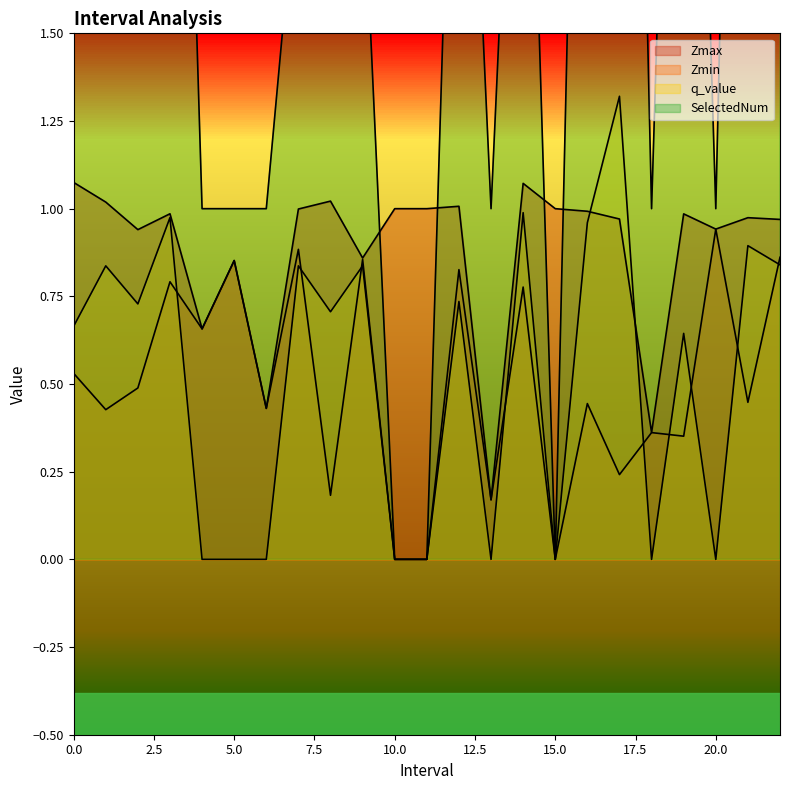

What is the sum of all SelectedNum values?

59.0